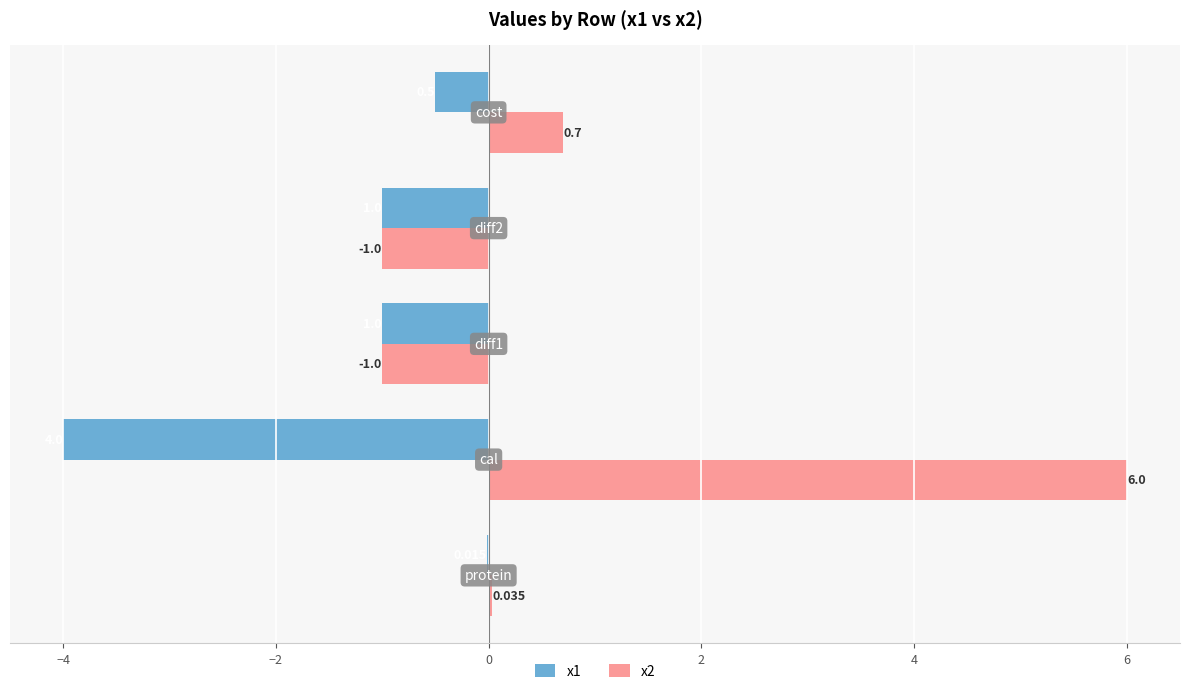

Reading right to left, what are all the values shown in this chart?

x1: -0.5	-1.0	-1.0	-4.0	-0.0
x2: 0.7	-1.0	-1.0	6.0	0.0